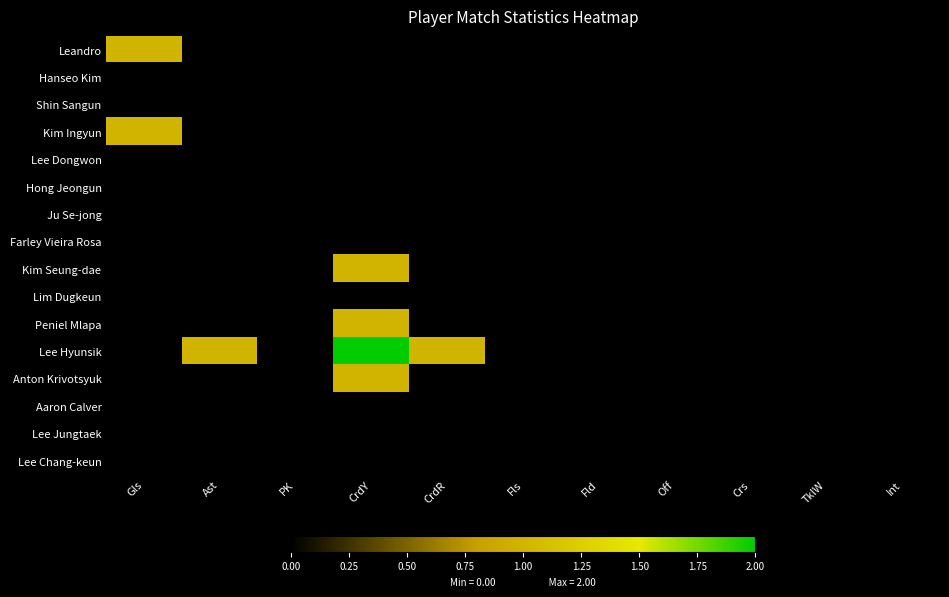

Which series has the widest spread of values?

Lee Hyunsik